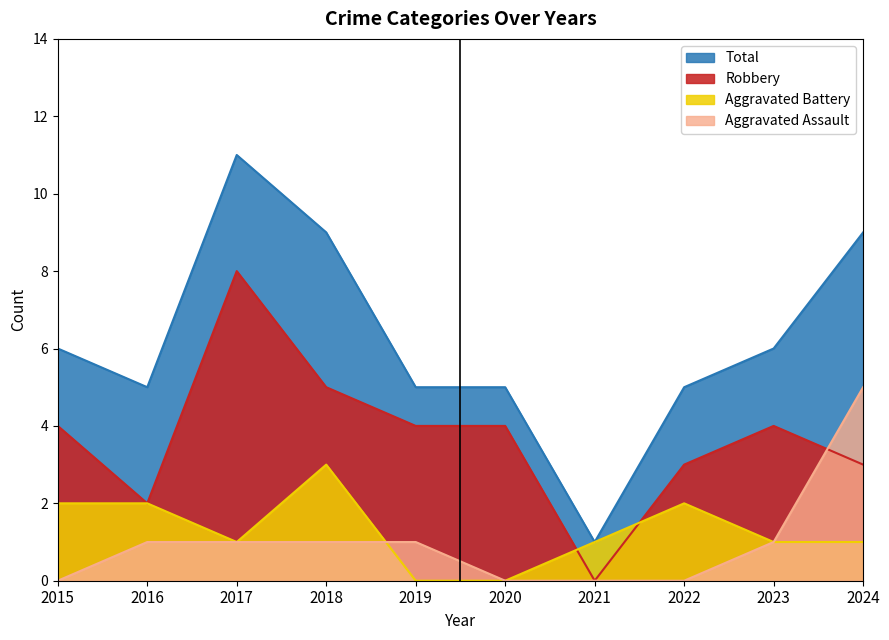

Which label corresponds to the largest value in the chart?

2017